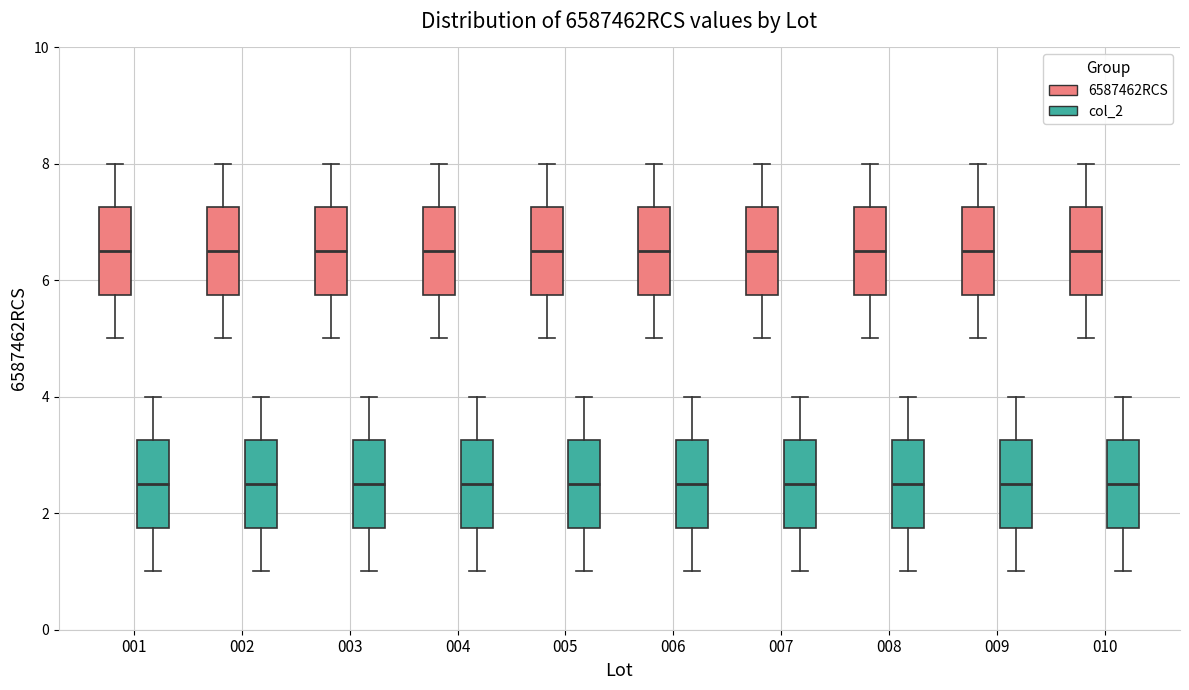

Reading left to right, transcribe this box plot: for each box, give where its median line is, the range the box spans, and where its two whiskers end, as read against the y-axis. The values are not printed on the chart, so give them approximately, as read against the axis.

001 (6587462RCS): median 6.6, box 5.8 to 7.2, whiskers 5.0 to 8.0
001 (col_2): median 2.6, box 1.8 to 3.2, whiskers 1.0 to 4.0
002 (6587462RCS): median 6.6, box 5.8 to 7.2, whiskers 5.0 to 8.0
002 (col_2): median 2.6, box 1.8 to 3.2, whiskers 1.0 to 4.0
003 (6587462RCS): median 6.6, box 5.8 to 7.2, whiskers 5.0 to 8.0
003 (col_2): median 2.6, box 1.8 to 3.2, whiskers 1.0 to 4.0
004 (6587462RCS): median 6.6, box 5.8 to 7.2, whiskers 5.0 to 8.0
004 (col_2): median 2.6, box 1.8 to 3.2, whiskers 1.0 to 4.0
005 (6587462RCS): median 6.6, box 5.8 to 7.2, whiskers 5.0 to 8.0
005 (col_2): median 2.6, box 1.8 to 3.2, whiskers 1.0 to 4.0
006 (6587462RCS): median 6.6, box 5.8 to 7.2, whiskers 5.0 to 8.0
006 (col_2): median 2.6, box 1.8 to 3.2, whiskers 1.0 to 4.0
007 (6587462RCS): median 6.6, box 5.8 to 7.2, whiskers 5.0 to 8.0
007 (col_2): median 2.6, box 1.8 to 3.2, whiskers 1.0 to 4.0
008 (6587462RCS): median 6.6, box 5.8 to 7.2, whiskers 5.0 to 8.0
008 (col_2): median 2.6, box 1.8 to 3.2, whiskers 1.0 to 4.0
009 (6587462RCS): median 6.6, box 5.8 to 7.2, whiskers 5.0 to 8.0
009 (col_2): median 2.6, box 1.8 to 3.2, whiskers 1.0 to 4.0
010 (6587462RCS): median 6.6, box 5.8 to 7.2, whiskers 5.0 to 8.0
010 (col_2): median 2.6, box 1.8 to 3.2, whiskers 1.0 to 4.0